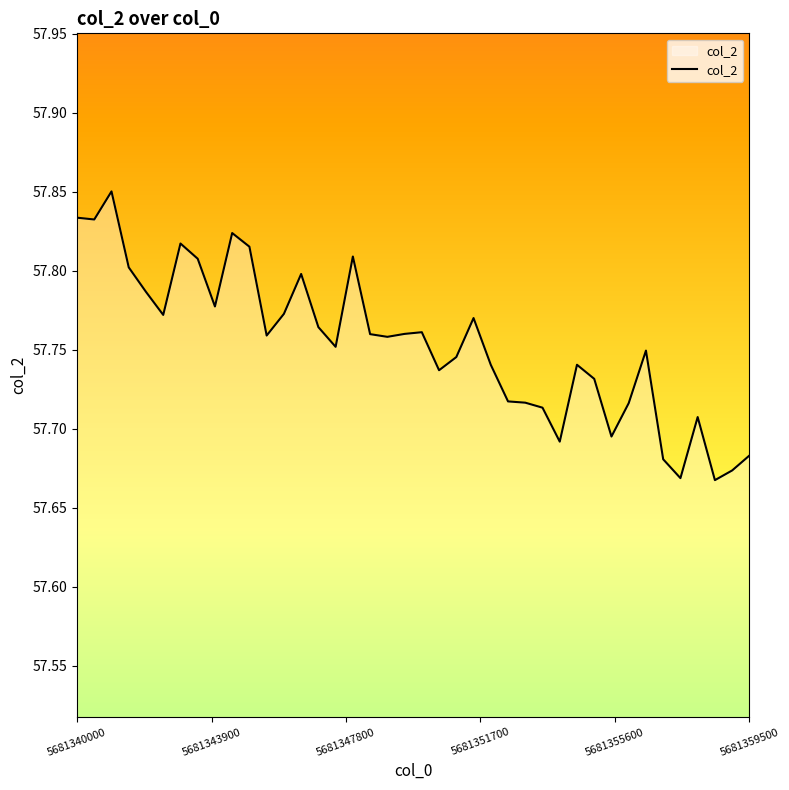

Does the chart have visible grid lines?

No